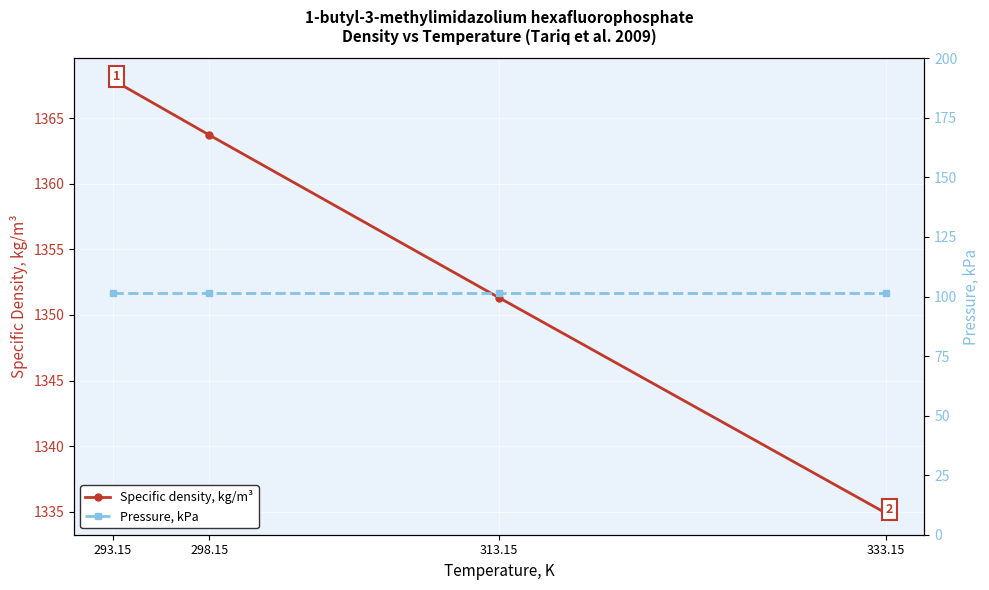

Between 293.15 and 298.15, which series saw the biggest shift?

Specific density, kg/m³